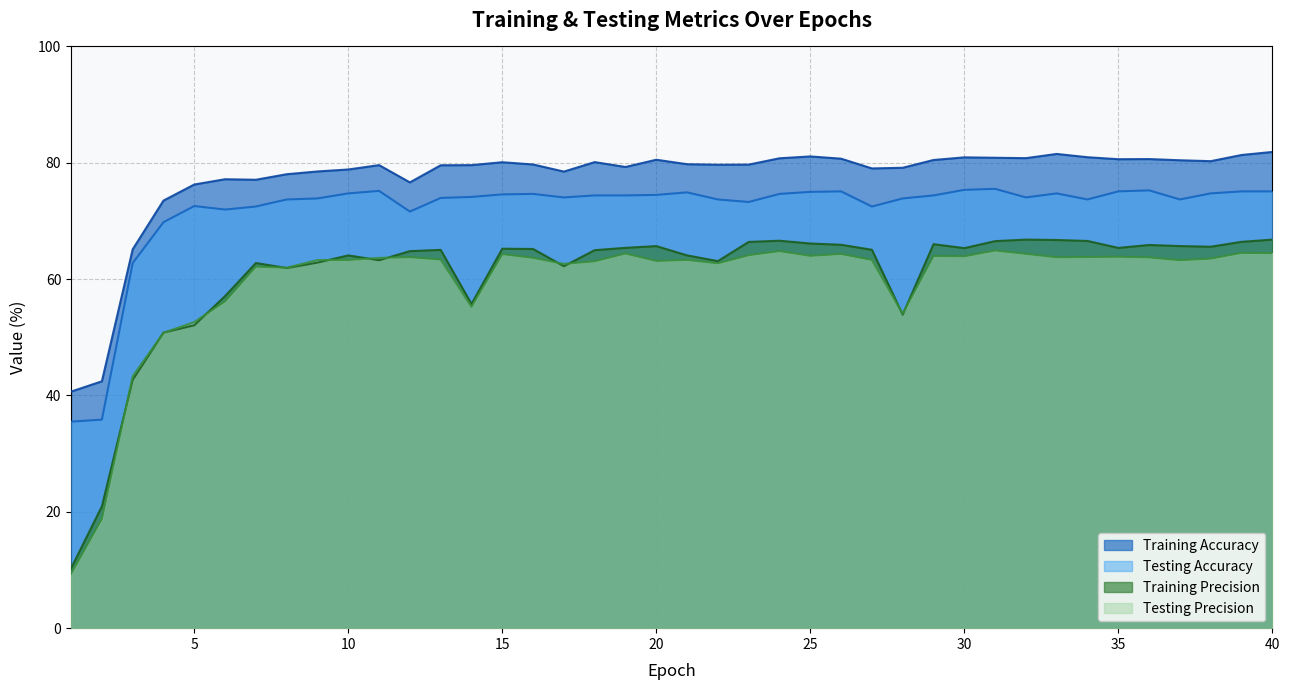

Is it true that Training Precision equals 18.4 at 23?

False